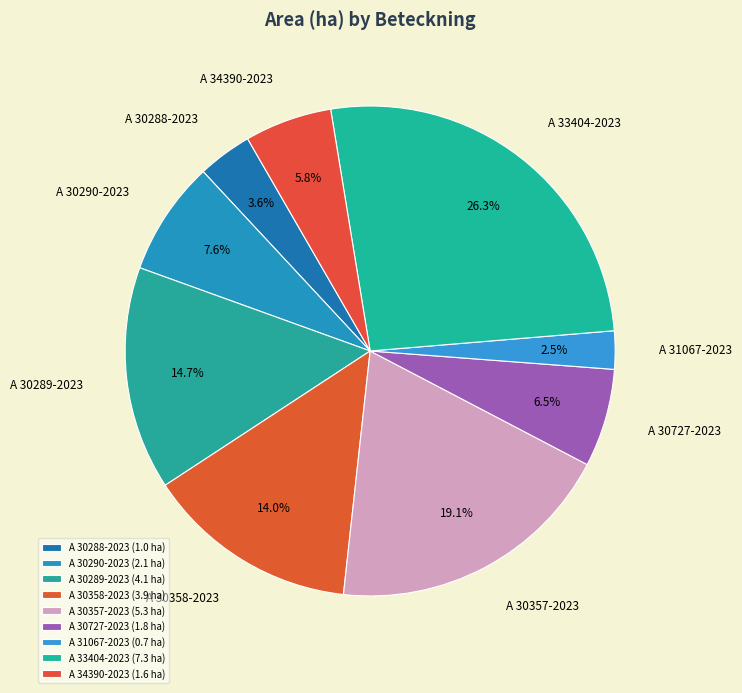

Combined, what portion of the pie is A 30290-2023 and A 30288-2023?

11.2%